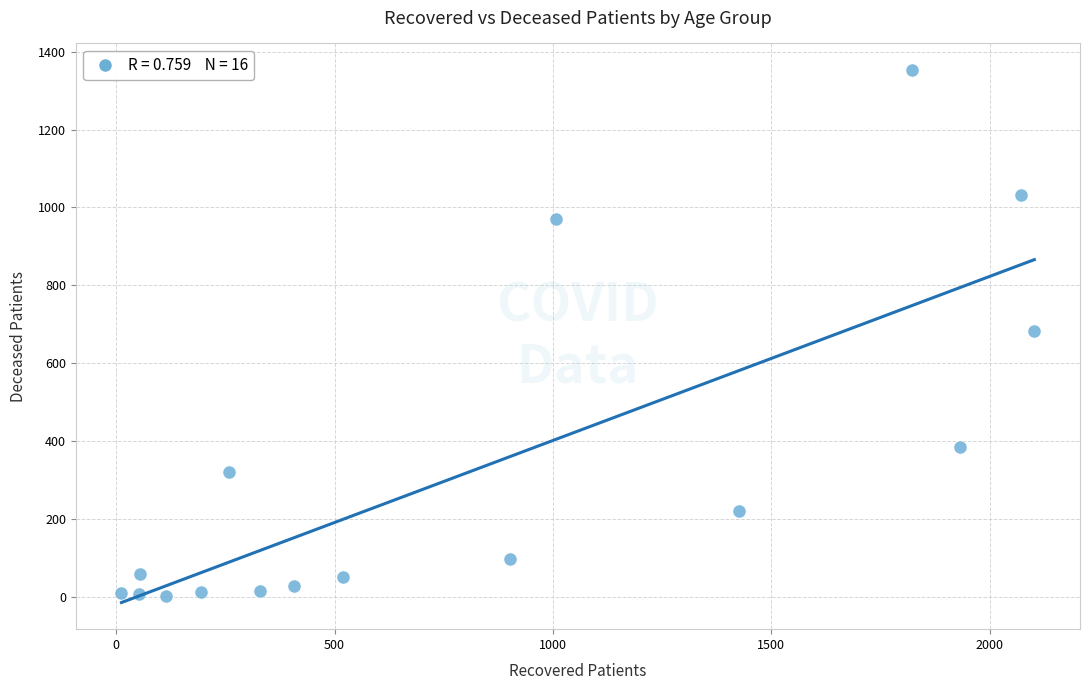

What is the range of X values (max minus min)?

2090